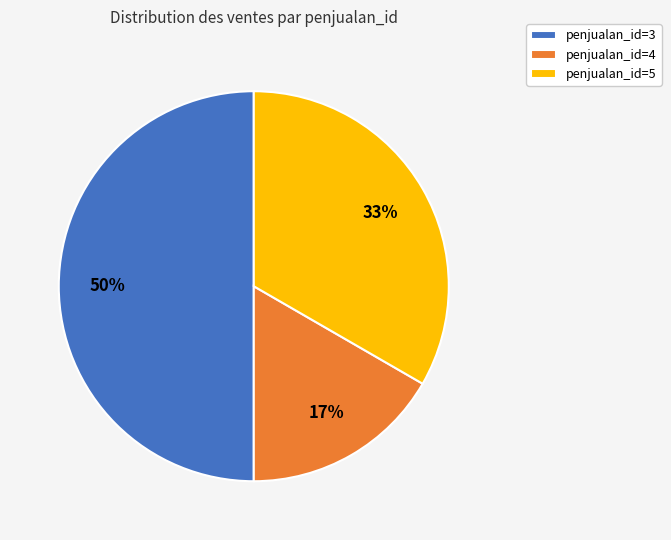

Do penjualan_id=3 and penjualan_id=5 together represent more than half of the pie?

Yes